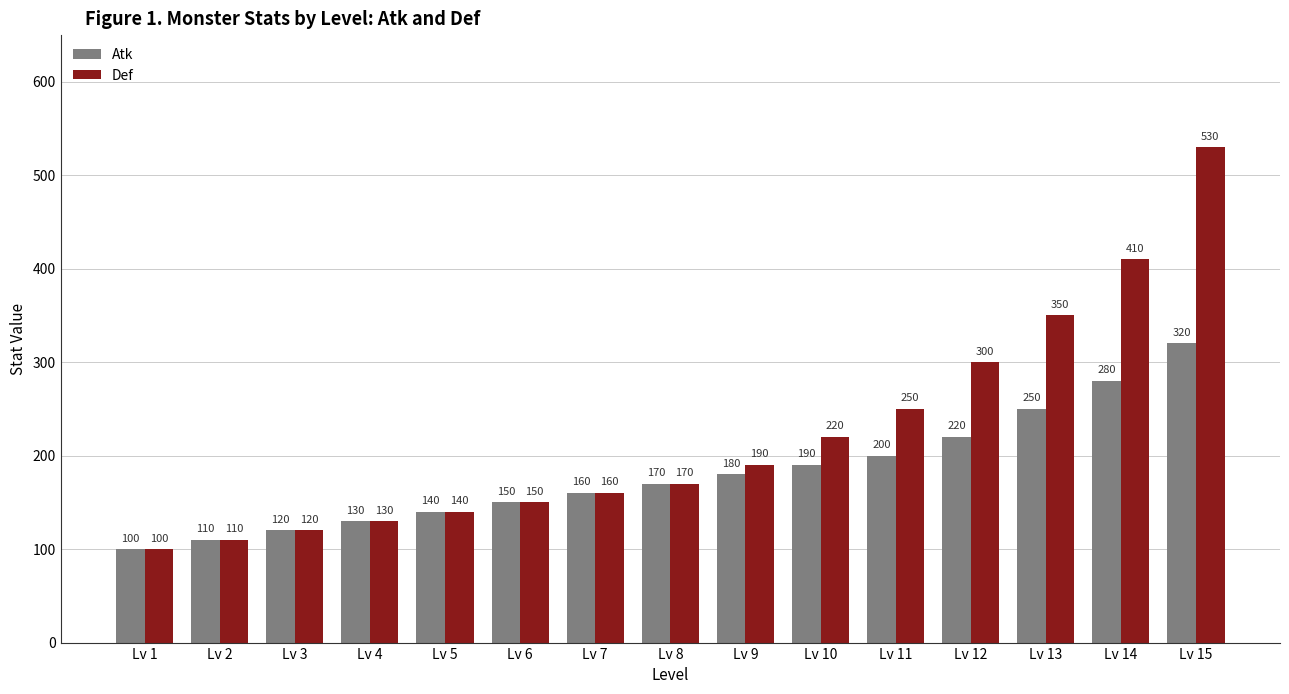

Between Lv 5 and Lv 12, which series saw the biggest shift?

Def